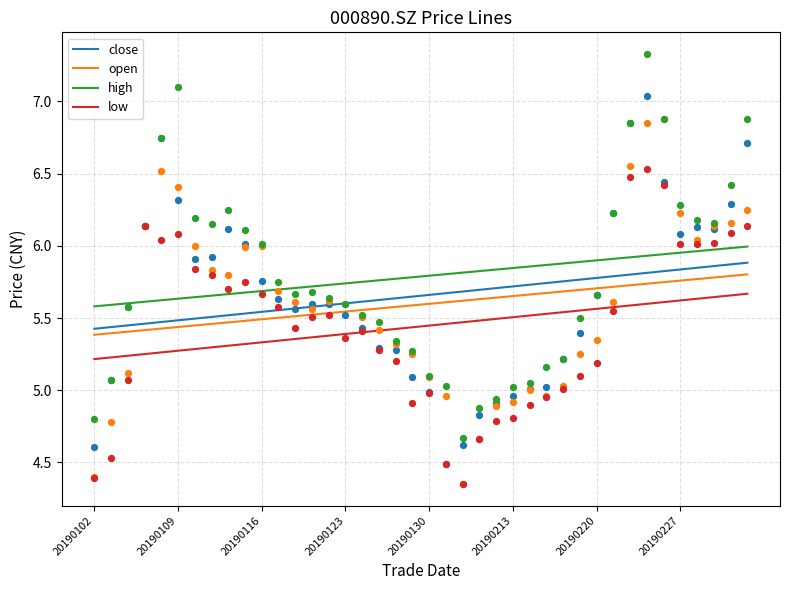

What are all the series names shown in the legend?

close, open, high, low